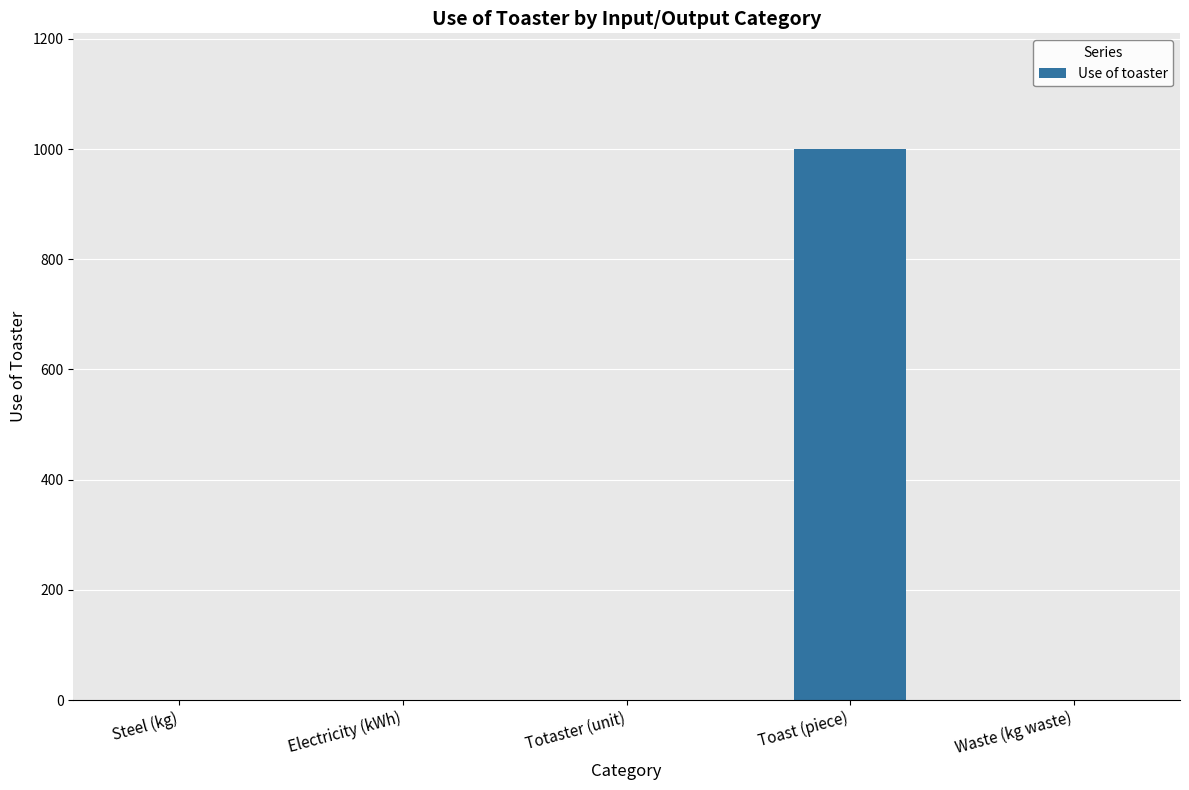

Reading left to right, transcribe all the data shown in this chart.

0	0	0	1000	0